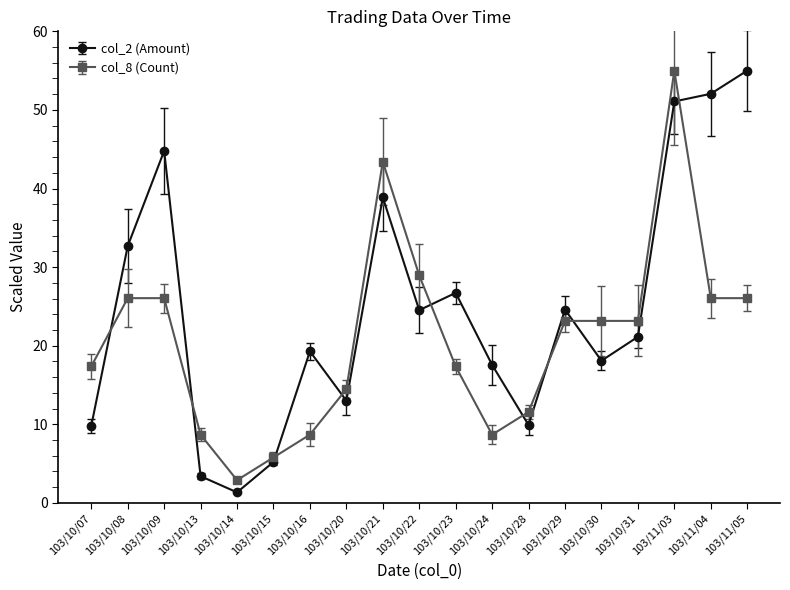

True or false: col_8 (Count) has a value of 28.9 at 103/10/22.

True